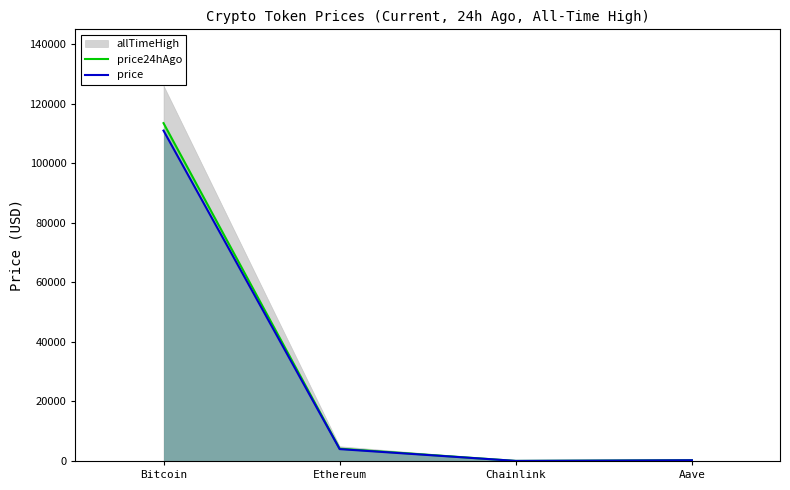

How many lines are shown in the chart?

2